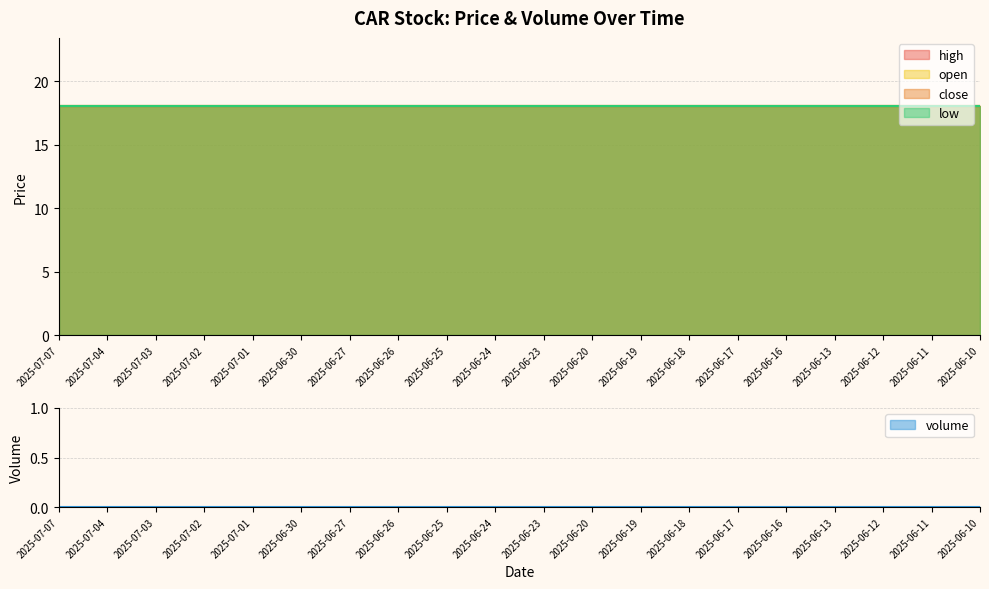

What position from the right is 2025-06-23?

10